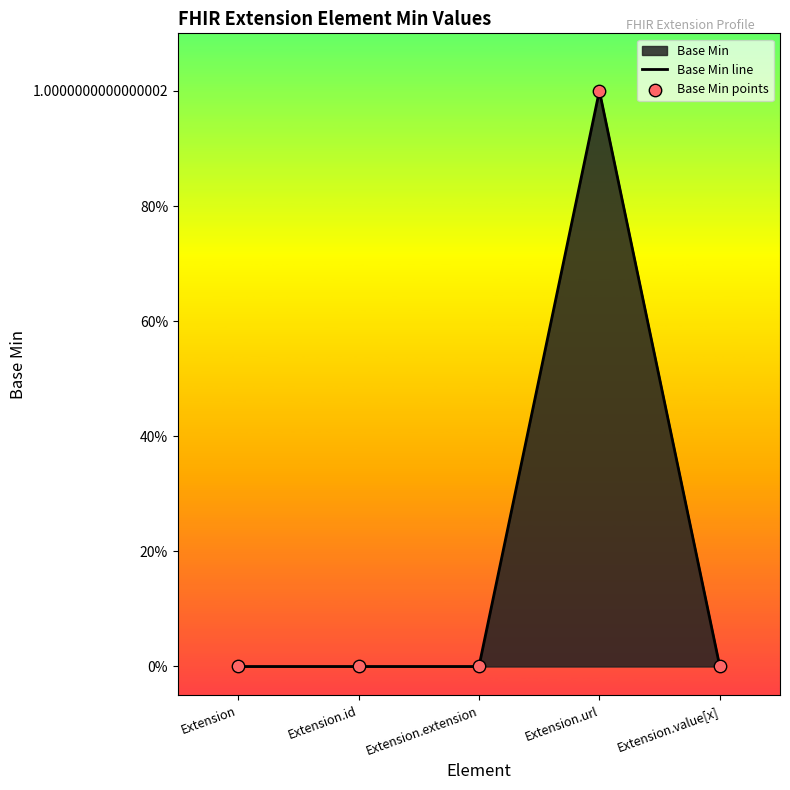

Which series contains the highest Y value?

Base Min line